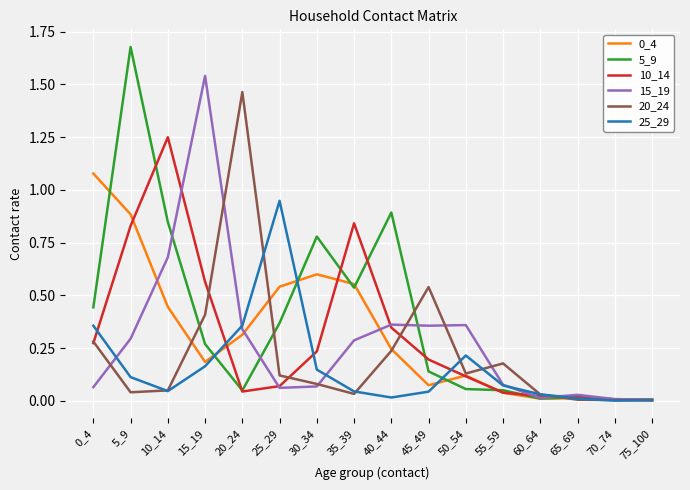

Is the value of 25_29 at 50_54 greater than the value of 10_14 at 20_24?

Yes